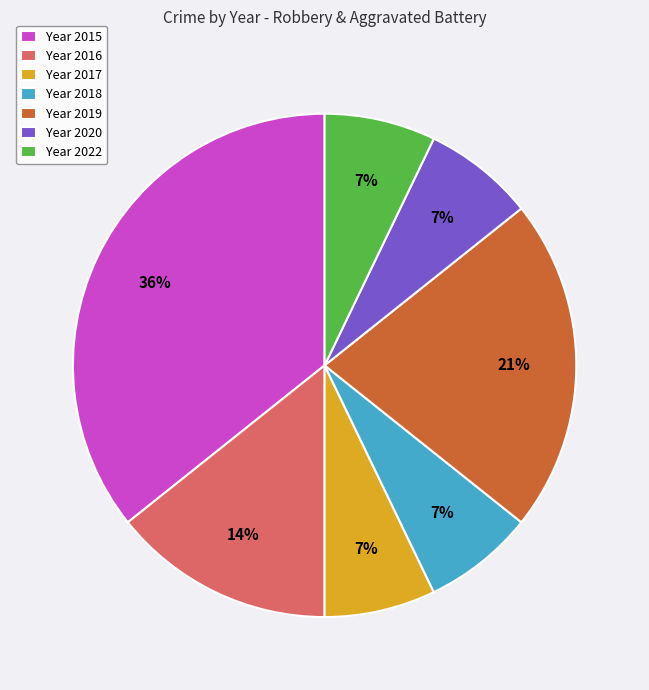

How many segments does this pie chart have?

7